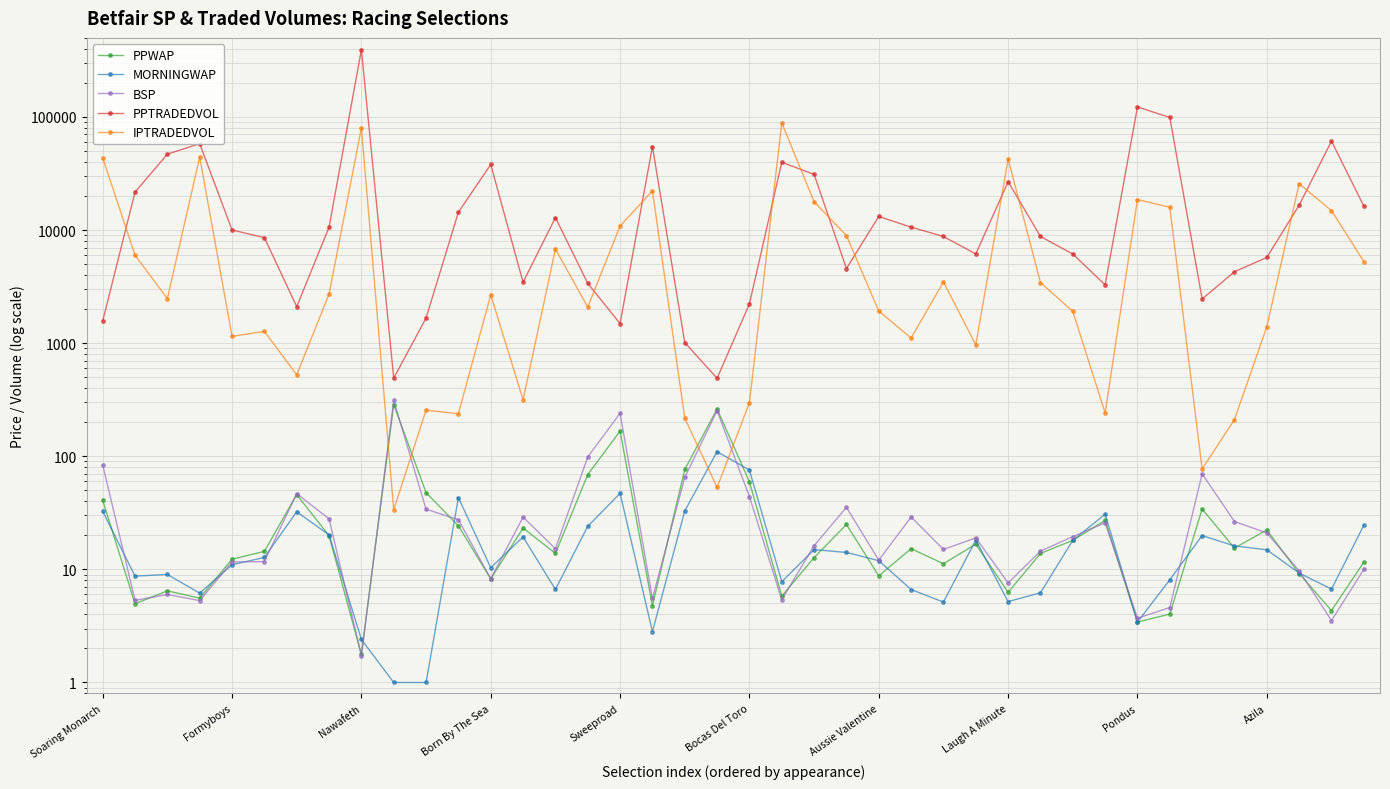

How many interior local peaks does the IPTRADEDVOL series have?

12